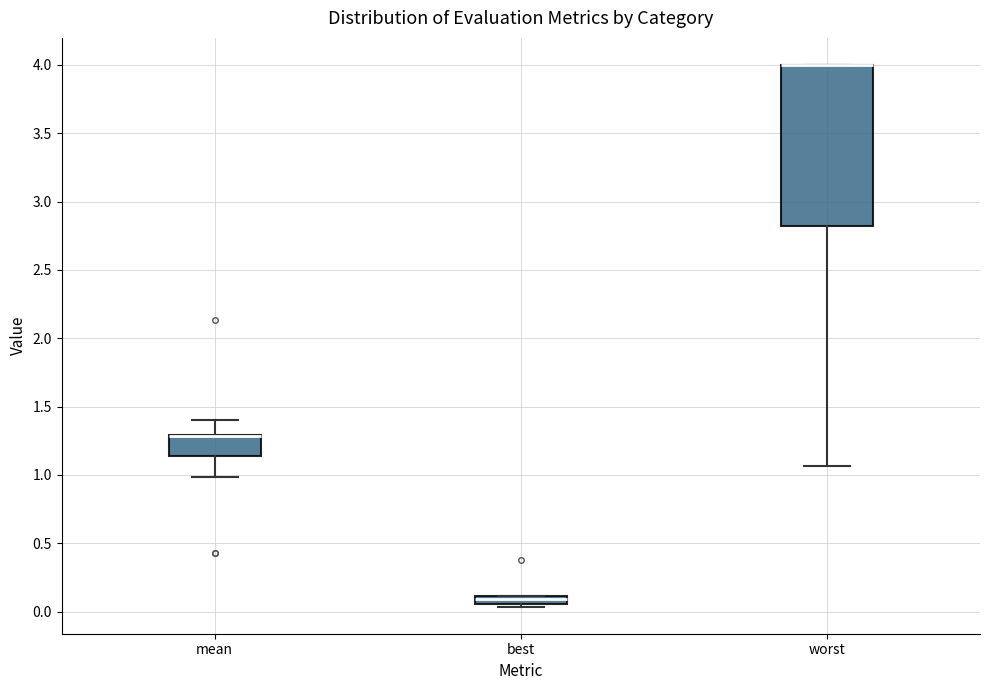

Where is the lower edge of the box for best on the y-axis? The values are not printed on the chart, so give them approximately, as read against the axis.

0.05